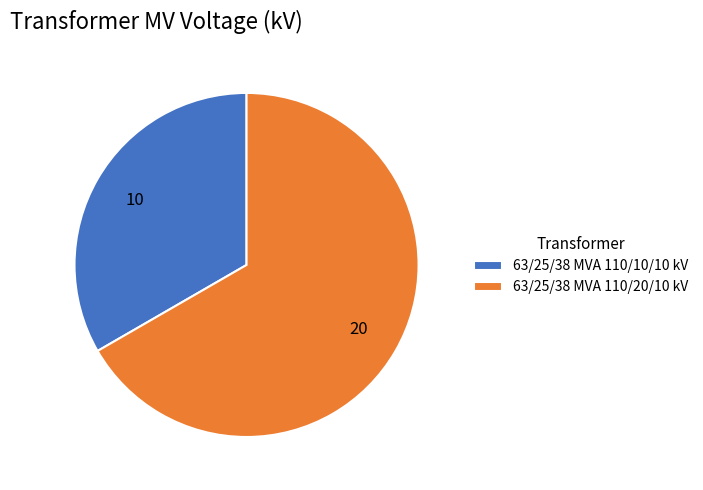

Which slice represents more than half of the pie?

63/25/38 MVA 110/20/10 kV